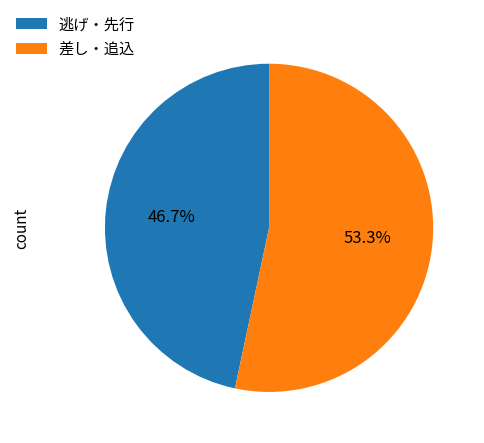

Is there a majority slice in this chart?

Yes